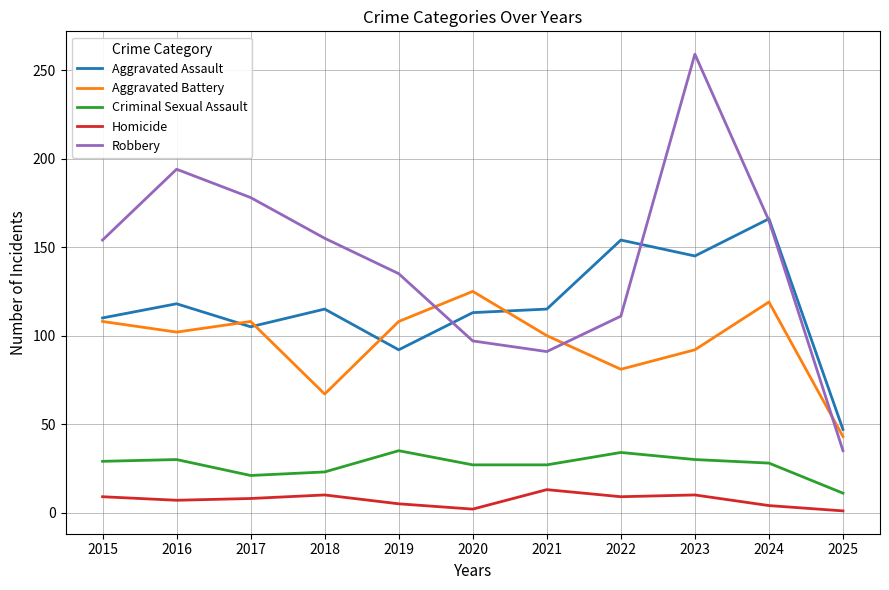

Which series has the largest total across all categories?

Robbery